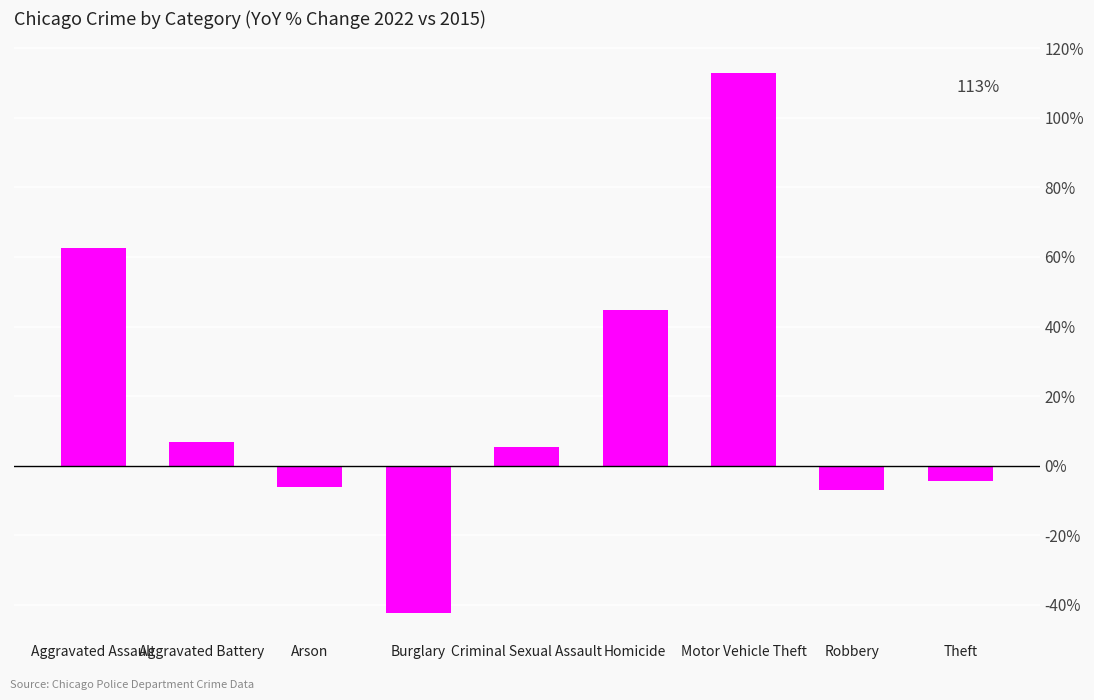

How many bars are there in total?

9